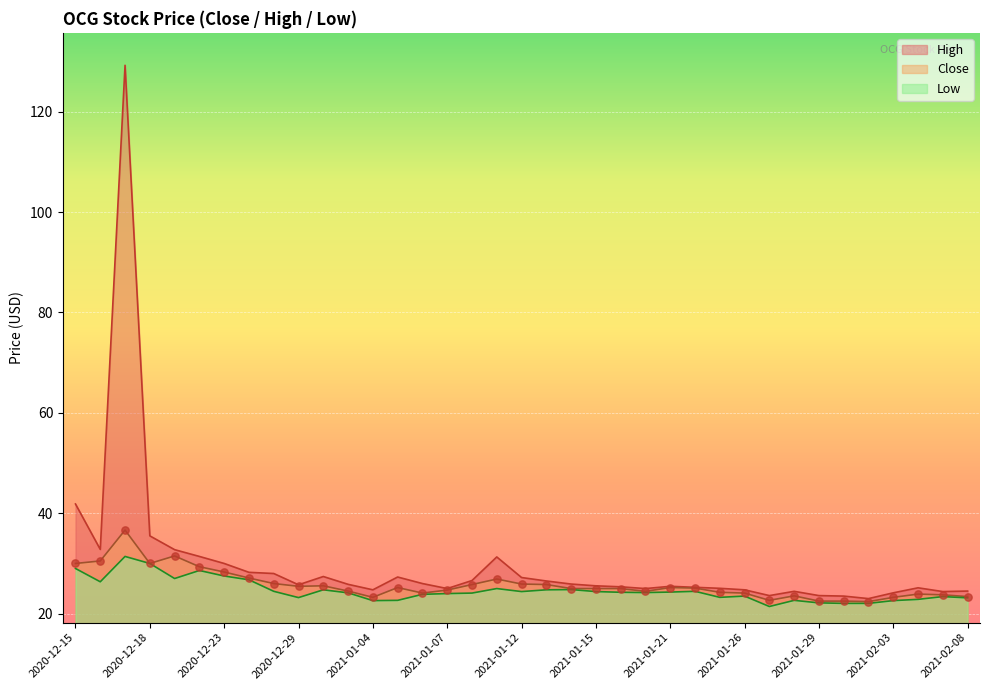

Which series has the largest Y range (max minus min)?

High